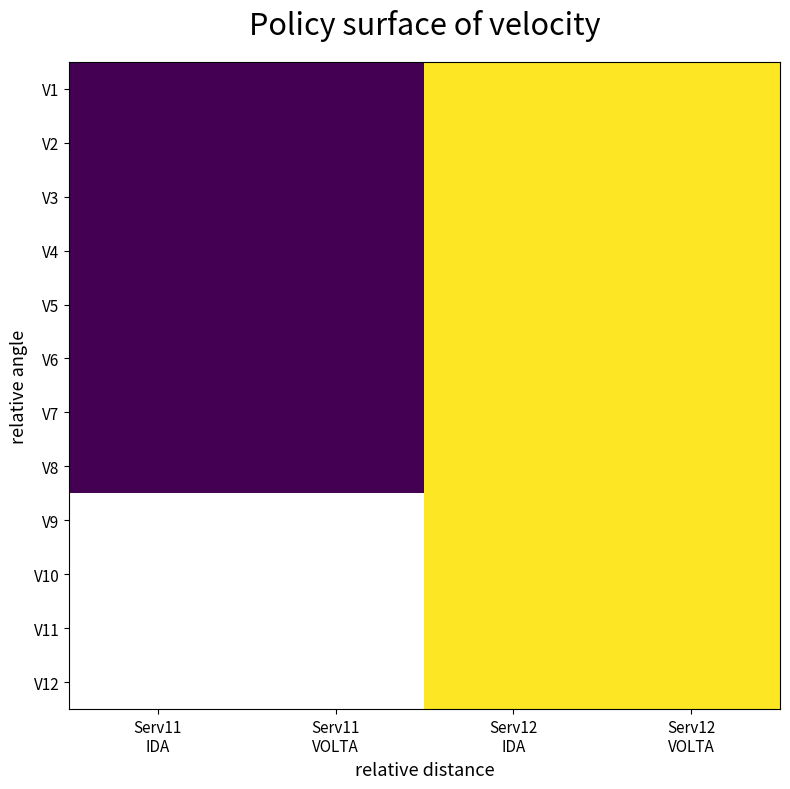

At how many categories does at least one series exceed 11?

2